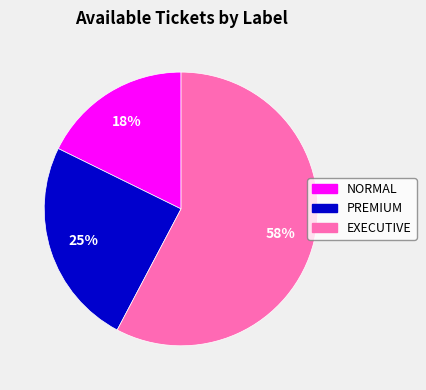

Is it true that EXECUTIVE is 58% of the pie?

True